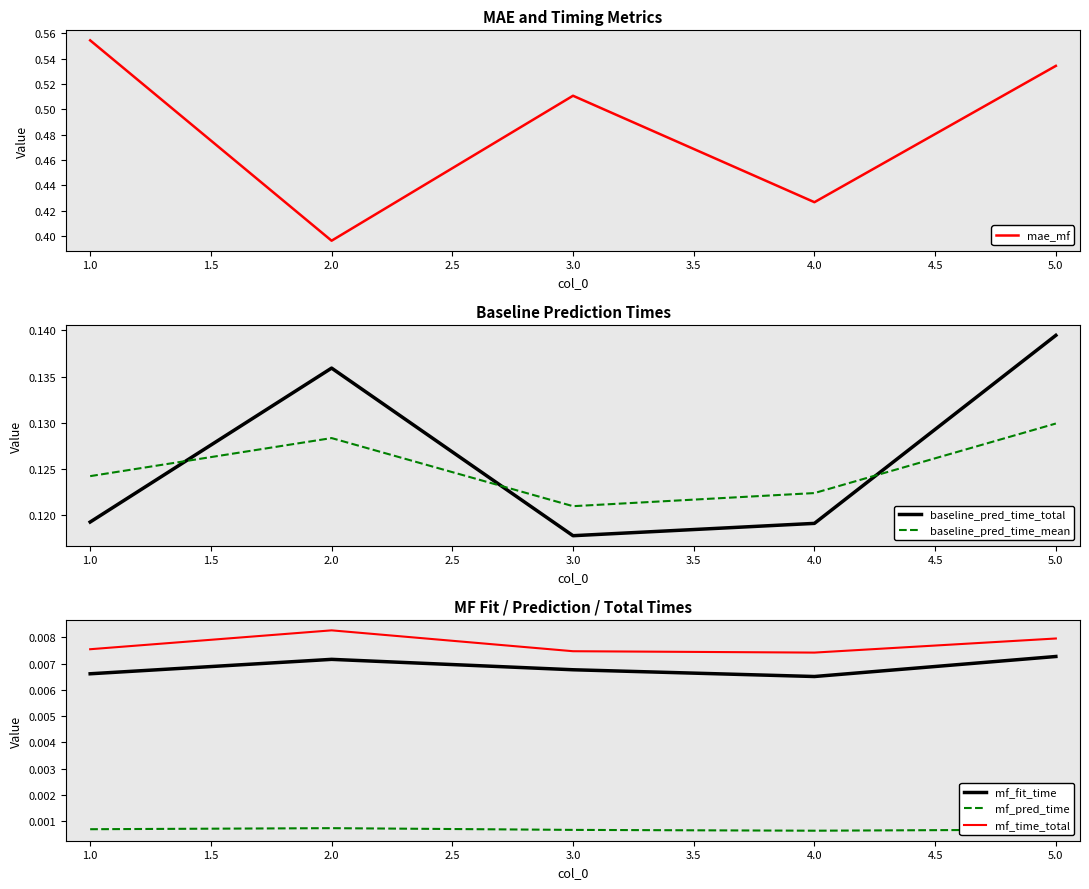

Is the value of baseline_pred_time_total at 5.0 greater than the value of baseline_pred_time_mean at 5.0?

Yes